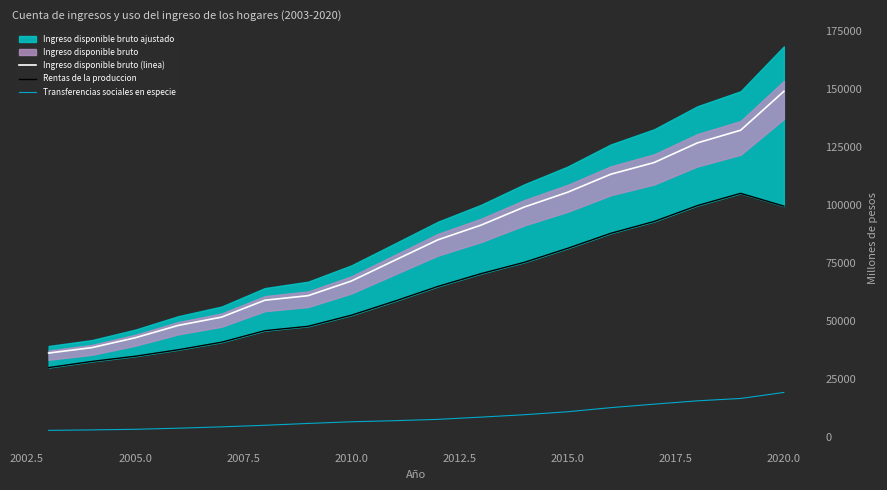

True or false: Ingreso disponible bruto (linea) and Transferencias sociales en especie cross at least once.

False